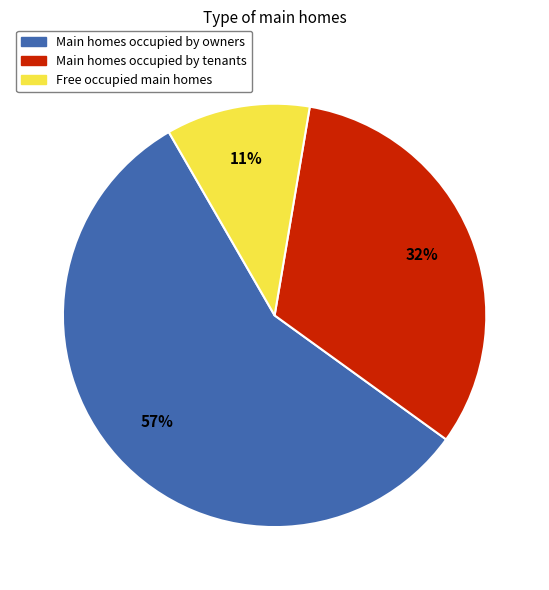

How many segments does this pie chart have?

3